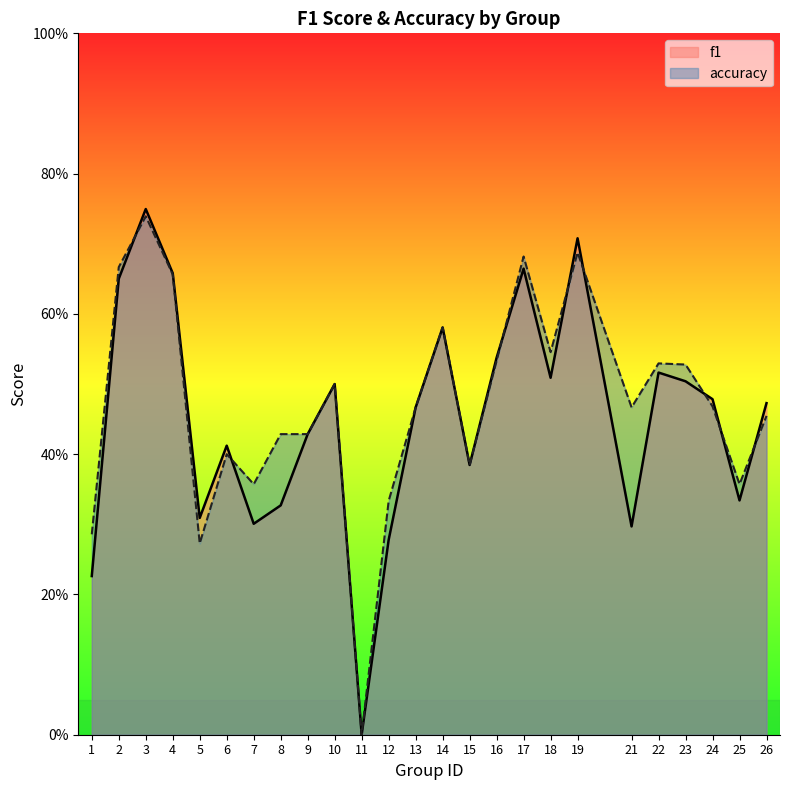

The f1 series shows 0.3 at 5. True or false?

True